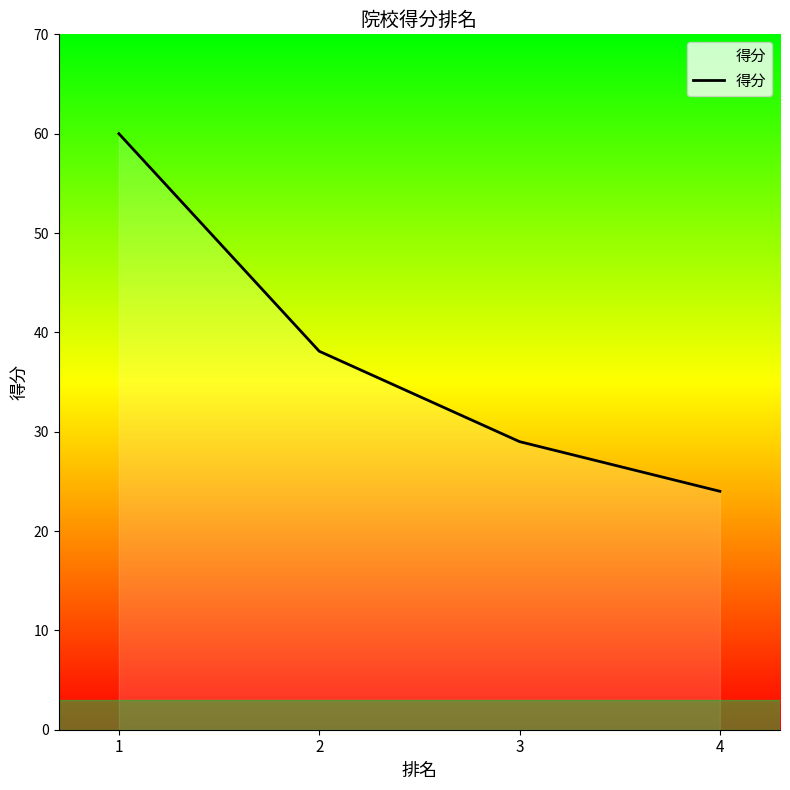

The chart shows a value of 33.4 at 4. True or false?

False